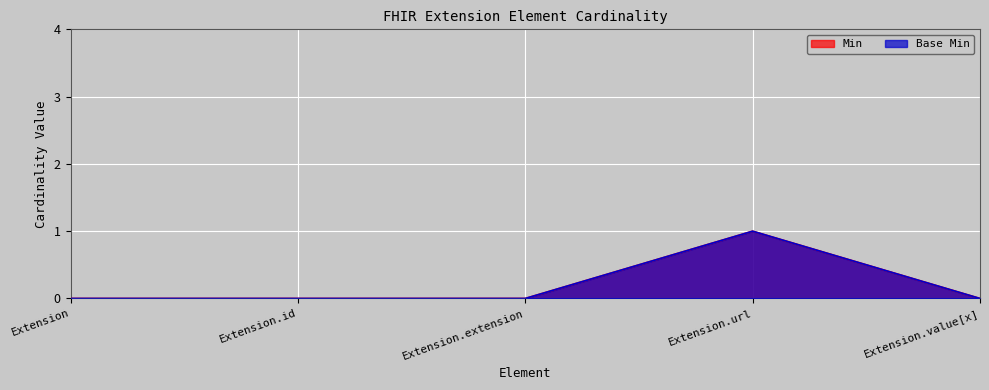

What is the label of the 4th point from the right?

Extension.id